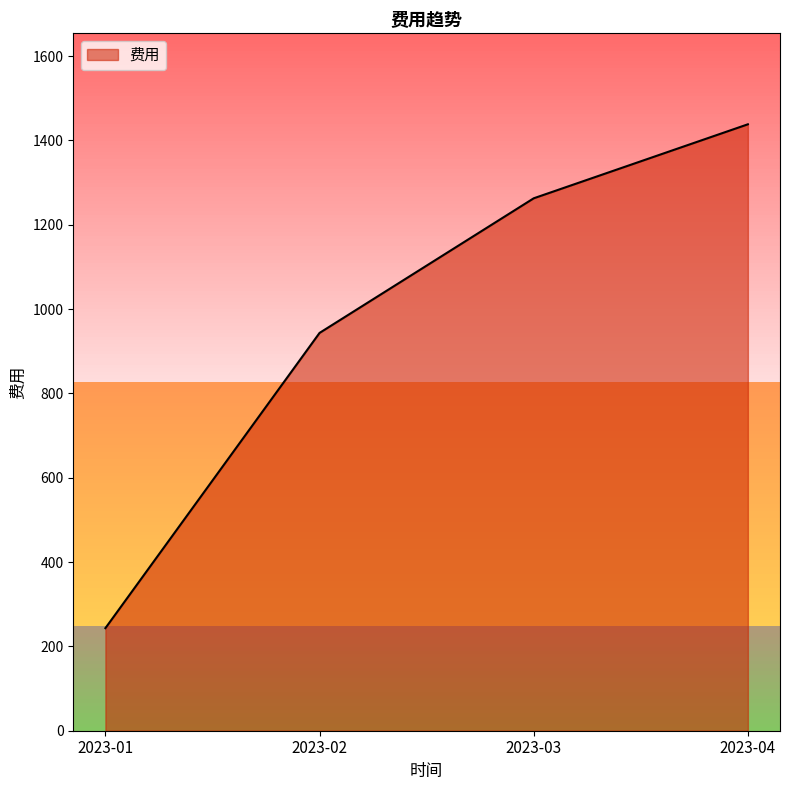

What is the difference between the values at 2023-01 and 2023-03?

1019.5